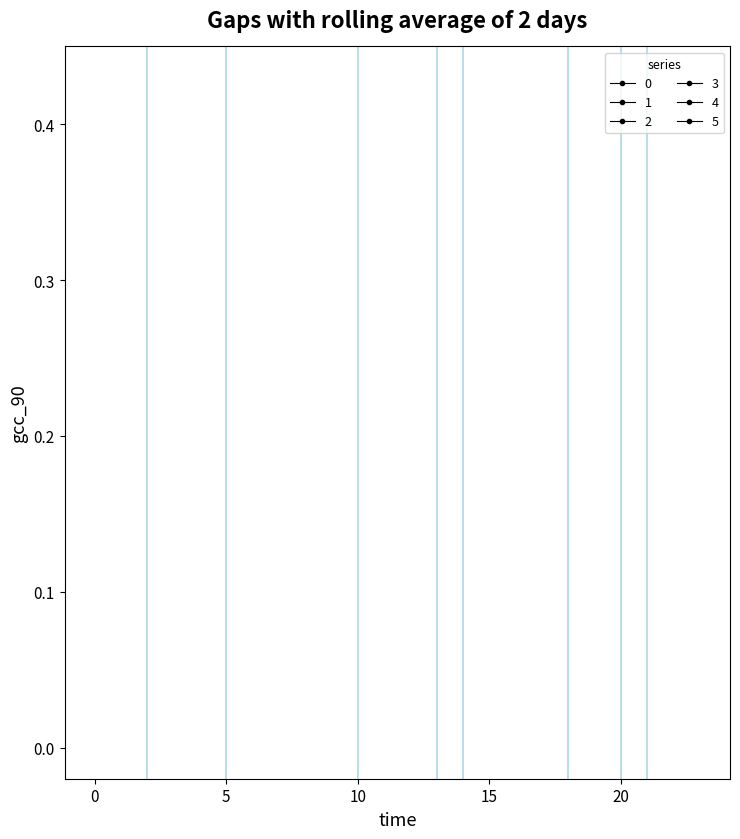

What are all the series names shown in the legend?

0, 1, 2, 3, 4, 5